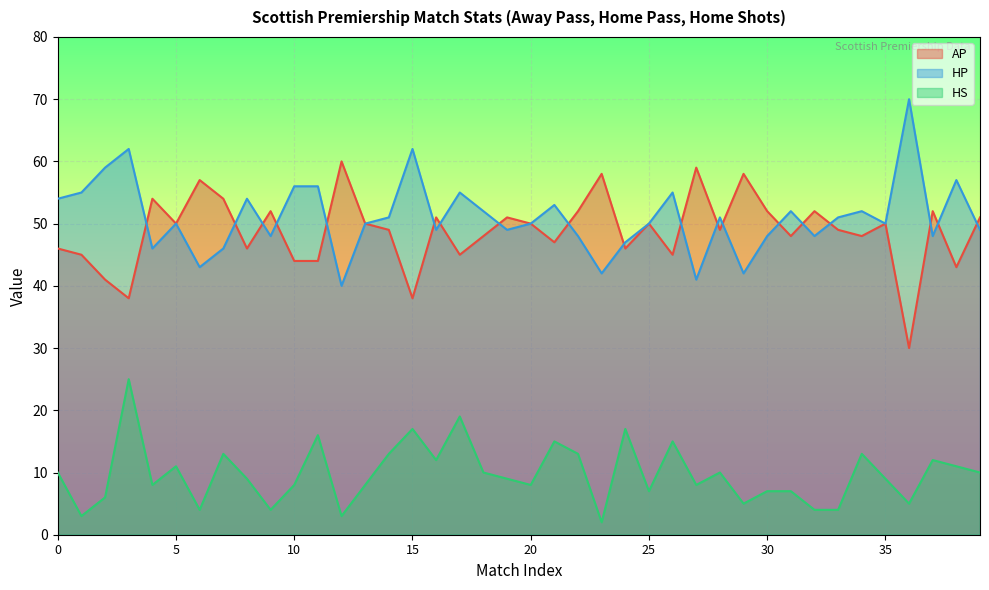

How many data points does each series have?

40